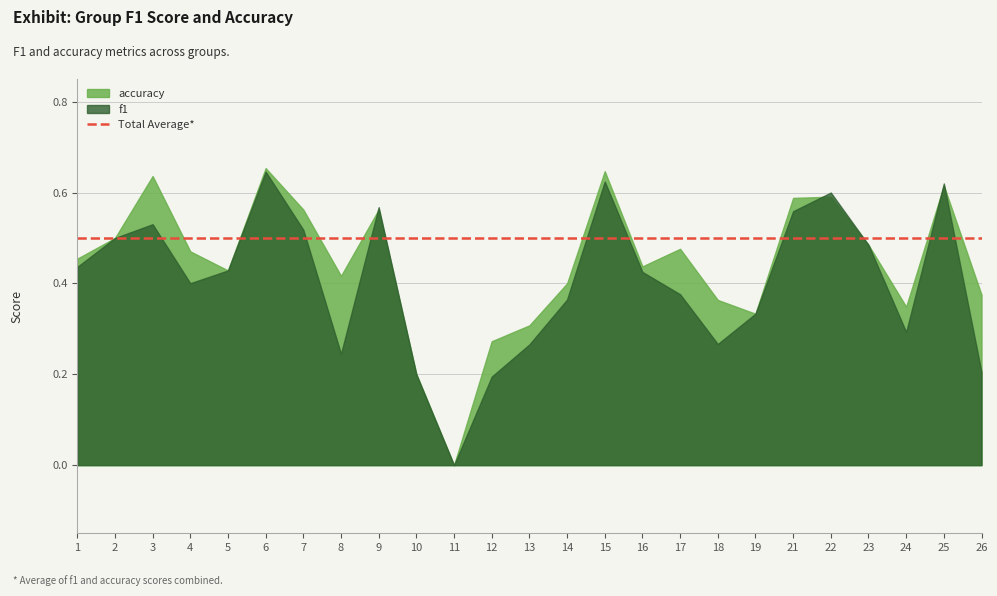

Reading right to left, what are all the values shown in this chart?

f1: 26=0.2	25=0.6	24=0.3	23=0.5	22=0.6	21=0.6	19=0.3	18=0.3	17=0.4	16=0.4	15=0.6	14=0.4	13=0.3	12=0.2	11=0.0	10=0.2	9=0.6	8=0.2	7=0.5	6=0.6	5=0.4	4=0.4	3=0.5	2=0.5	1=0.4
accuracy: 26=0.4	25=0.6	24=0.3	23=0.5	22=0.6	21=0.6	19=0.3	18=0.4	17=0.5	16=0.4	15=0.6	14=0.4	13=0.3	12=0.3	11=0.0	10=0.2	9=0.6	8=0.4	7=0.6	6=0.7	5=0.4	4=0.5	3=0.6	2=0.5	1=0.5